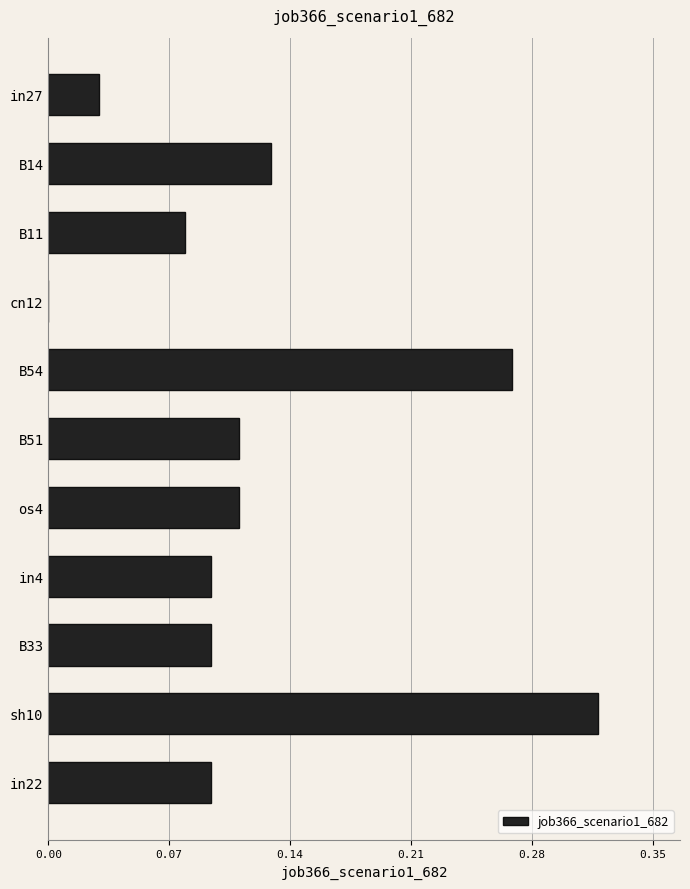

What is the sum of all values?

1.3